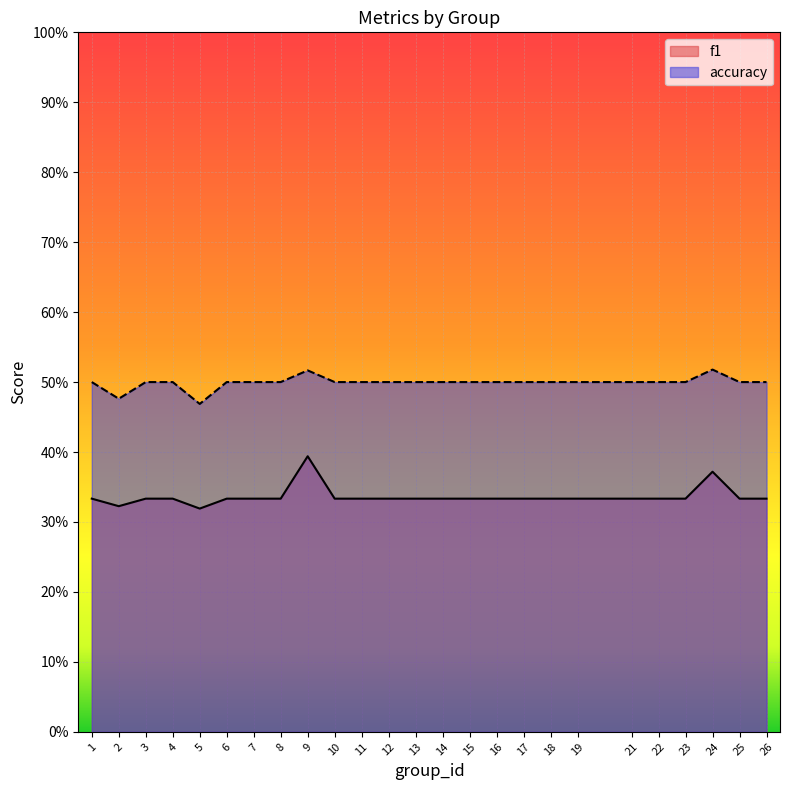

Reading left to right, extract all data points from this chart.

f1: 1=0.3	2=0.3	3=0.3	4=0.3	5=0.3	6=0.3	7=0.3	8=0.3	9=0.4	10=0.3	11=0.3	12=0.3	13=0.3	14=0.3	15=0.3	16=0.3	17=0.3	18=0.3	19=0.3	21=0.3	22=0.3	23=0.3	24=0.4	25=0.3	26=0.3
accuracy: 1=0.5	2=0.5	3=0.5	4=0.5	5=0.5	6=0.5	7=0.5	8=0.5	9=0.5	10=0.5	11=0.5	12=0.5	13=0.5	14=0.5	15=0.5	16=0.5	17=0.5	18=0.5	19=0.5	21=0.5	22=0.5	23=0.5	24=0.5	25=0.5	26=0.5